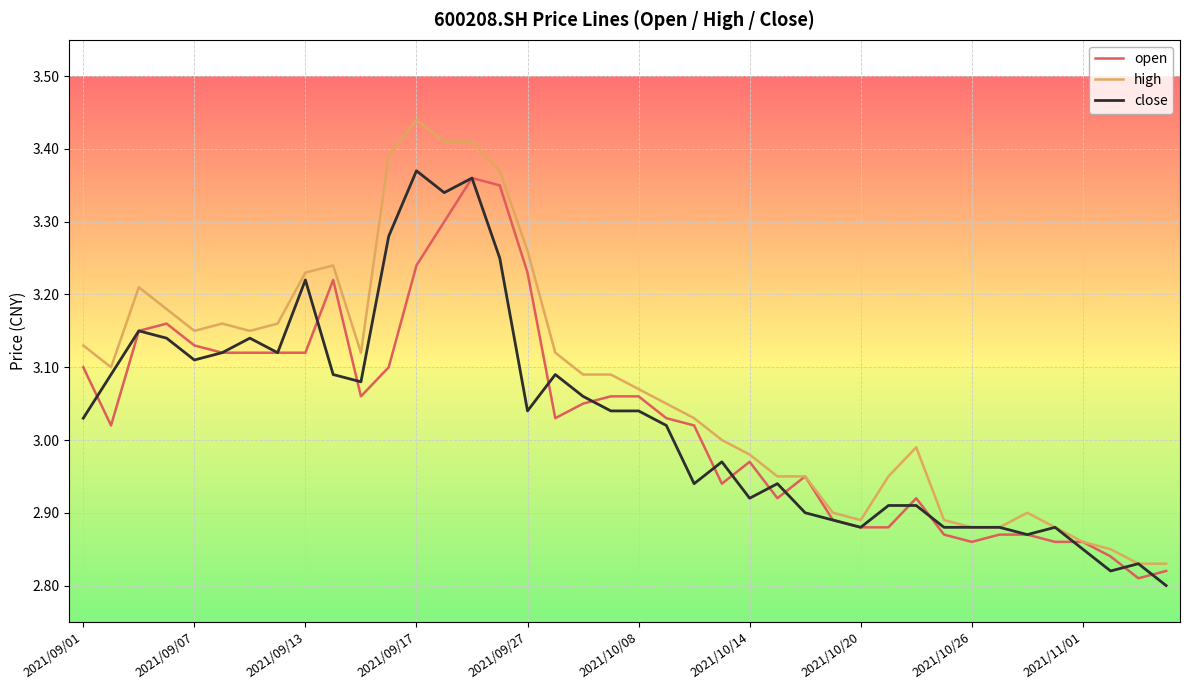

What is the difference between the maximum and minimum values in the high series?

0.6